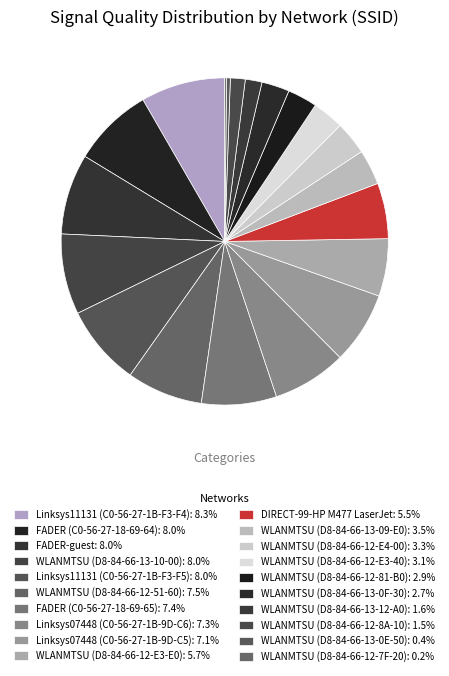

What is the ratio of the value at WLANMTSU (D8-84-66-12-51-60) to the value at FADER (C0-56-27-18-69-64)?

0.9